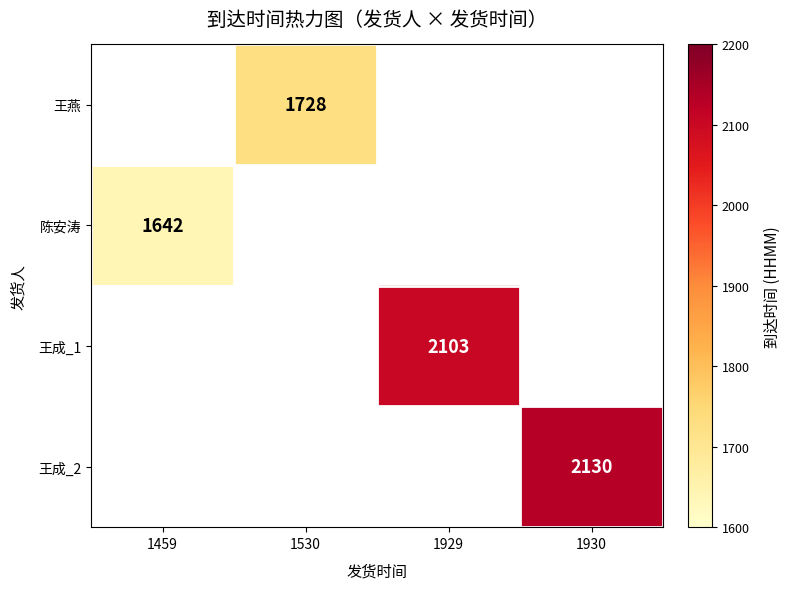

Is it true that 王燕 equals 650.4 at 1530?

False